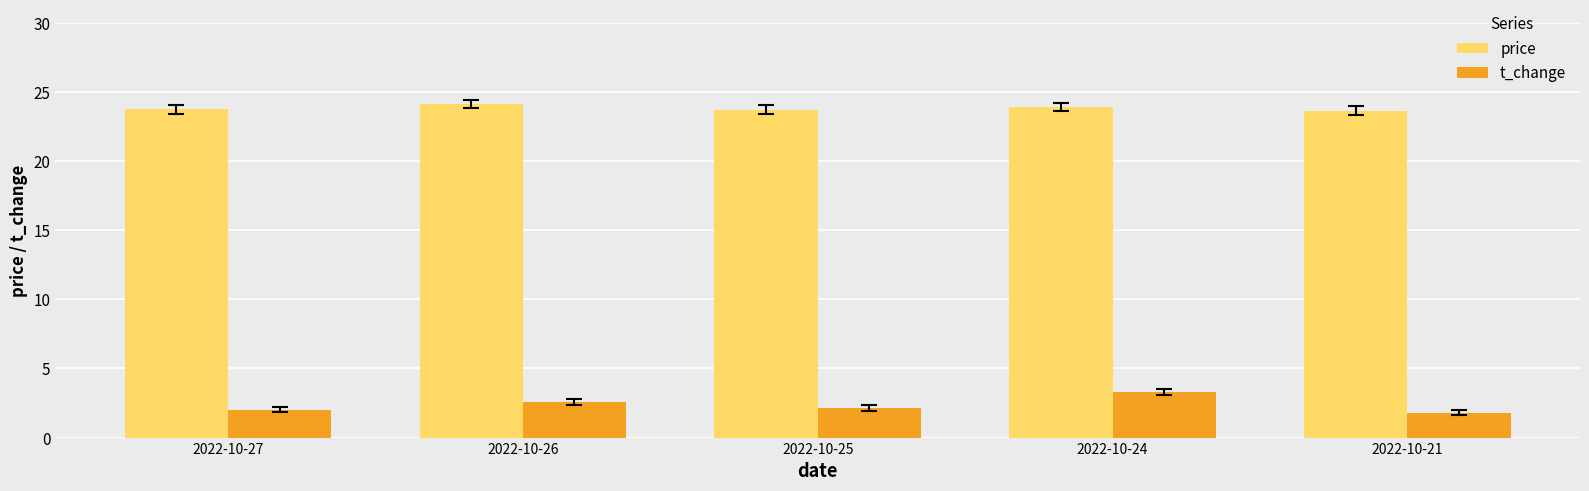

Is the value of t_change at 2022-10-25 greater than the value of price at 2022-10-27?

No